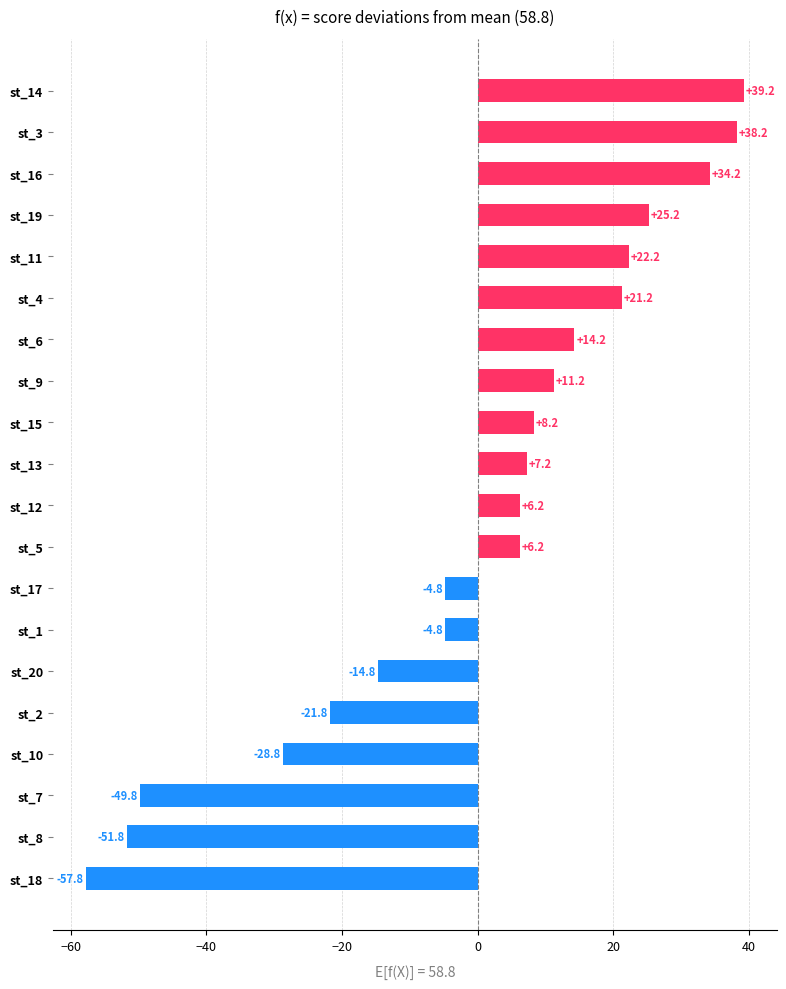

What is the change in value from st_10 to st_2?

+7.0